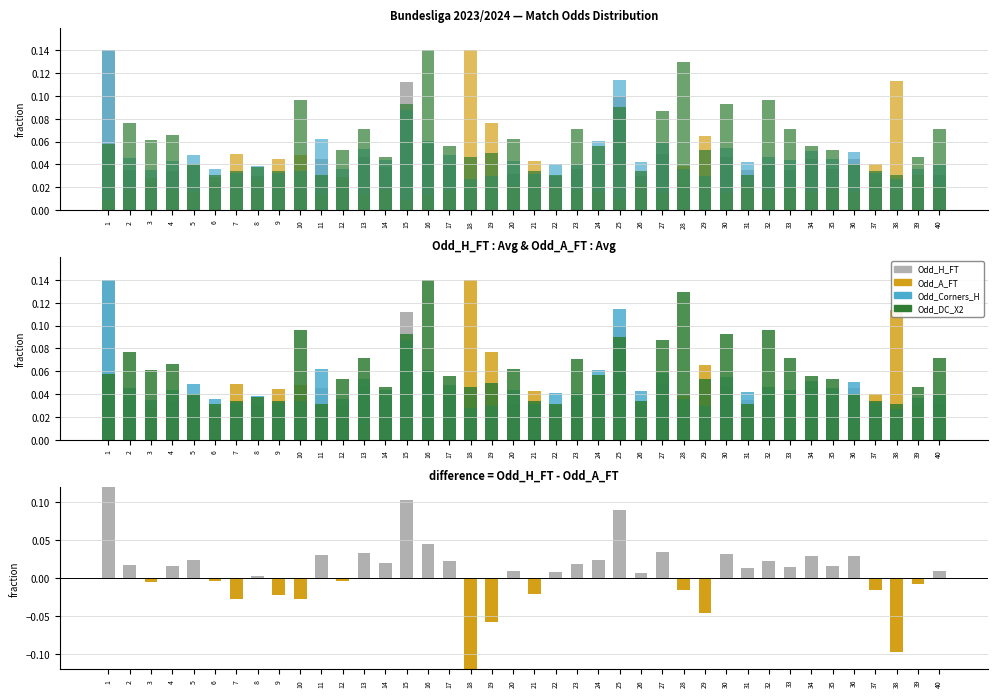

Is it true that Odd_Corners_H equals 0.1 at 30?

False